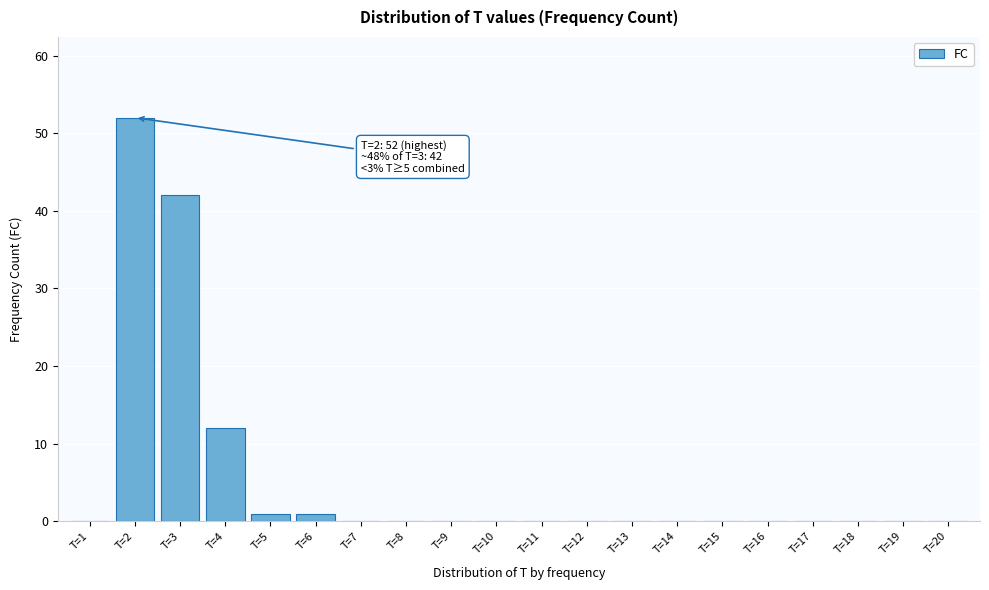

Reading right to left, transcribe all the data shown in this chart.

T=20=0	T=19=0	T=18=0	T=17=0	T=16=0	T=15=0	T=14=0	T=13=0	T=12=0	T=11=0	T=10=0	T=9=0	T=8=0	T=7=0	T=6=1	T=5=1	T=4=12	T=3=42	T=2=52	T=1=0